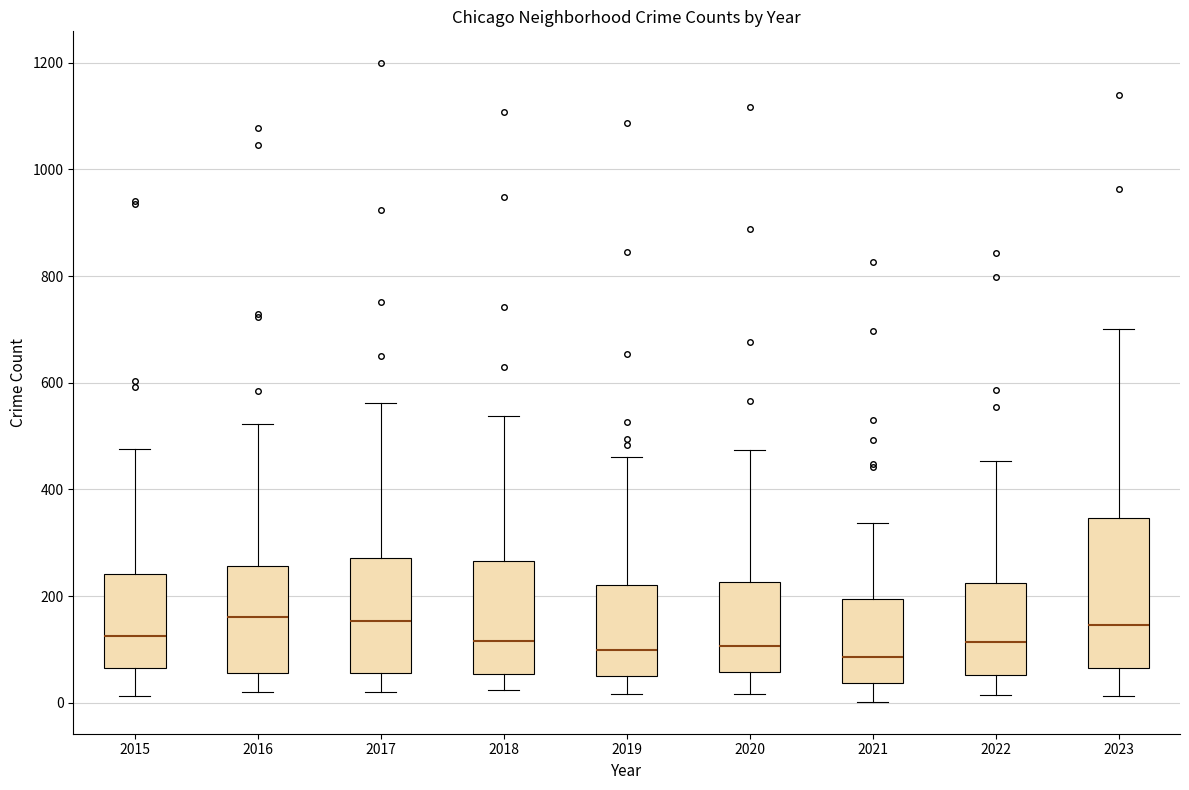

Reading left to right, transcribe this box plot: for each box, give where its median line is, the range the box spans, and where its two whiskers end, as read against the y-axis. The values are not printed on the chart, so give them approximately, as read against the axis.

2015: median 120, box 60 to 240, whiskers 20 to 480
2016: median 160, box 60 to 260, whiskers 20 to 520
2017: median 160, box 60 to 280, whiskers 20 to 560
2018: median 120, box 60 to 260, whiskers 20 to 540
2019: median 100, box 40 to 220, whiskers 20 to 460
2020: median 100, box 60 to 220, whiskers 20 to 480
2021: median 80, box 40 to 200, whiskers 0 to 340
2022: median 120, box 60 to 220, whiskers 20 to 460
2023: median 140, box 60 to 340, whiskers 20 to 700